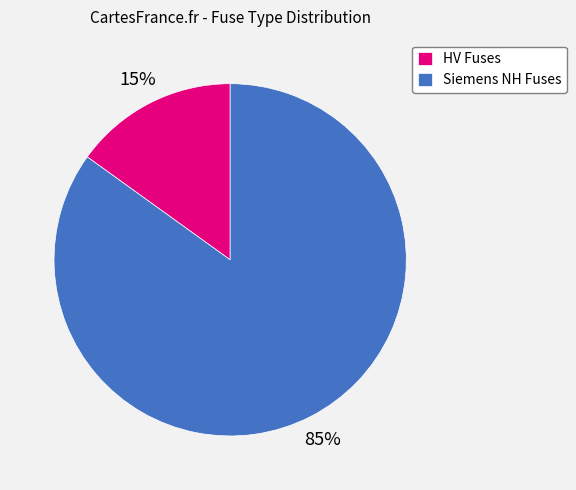

What percentage is the HV Fuses slice, to the nearest percent?

15%